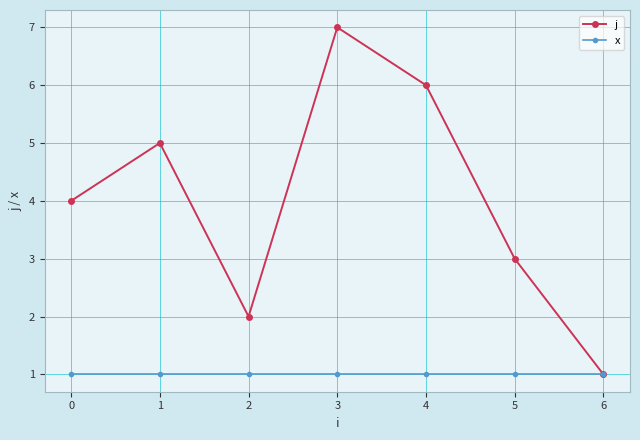

What is the value of the j point at the 1st from the left?

4